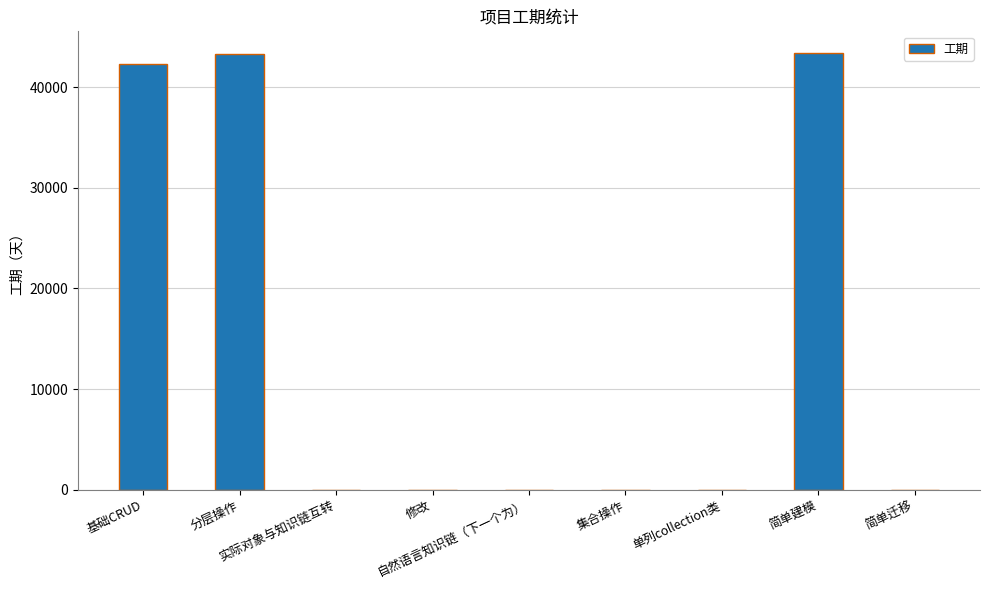

What is the greatest value displayed?

43369